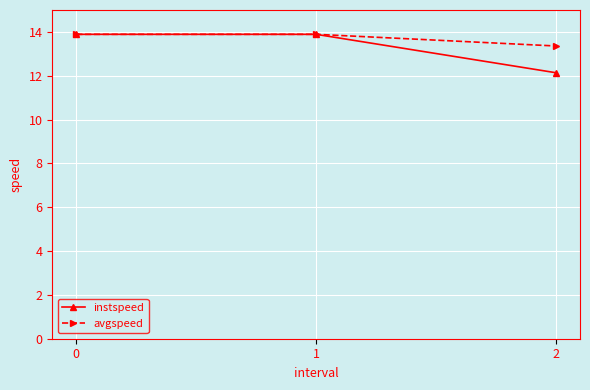

What is the total value across all series at 2?

25.5